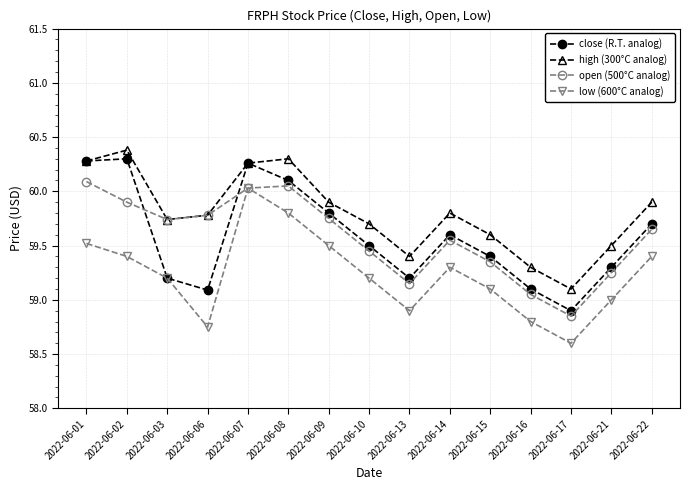

At how many categories does at least one series exceed 59?

15